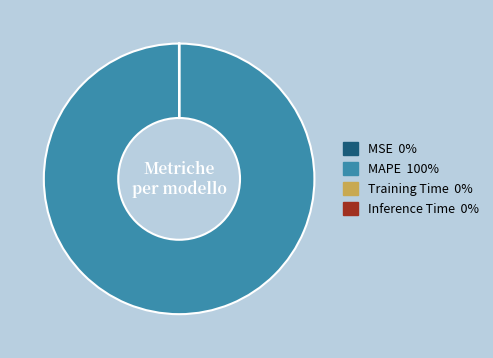

Is it true that MAPE is 88% of the pie?

False